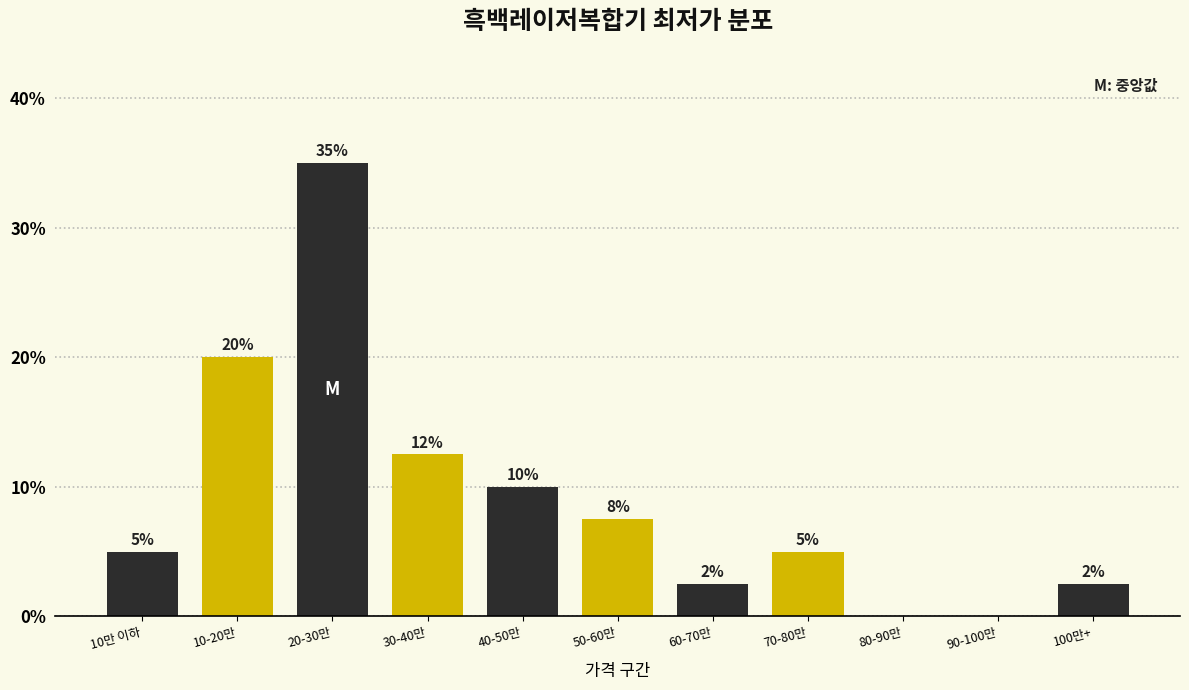

At which category does the chart reach its peak across all series?

20-30만